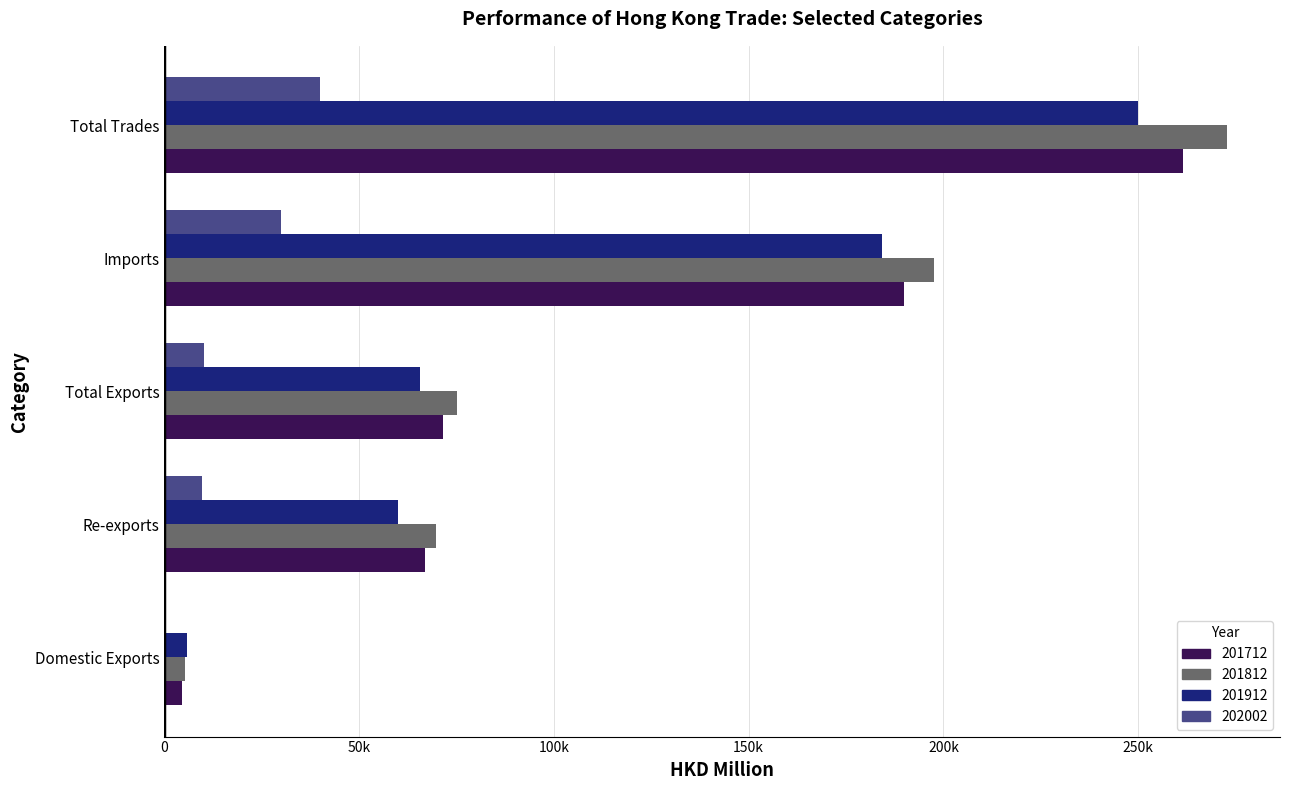

What are all the series names shown in the legend?

201712, 201812, 201912, 202002